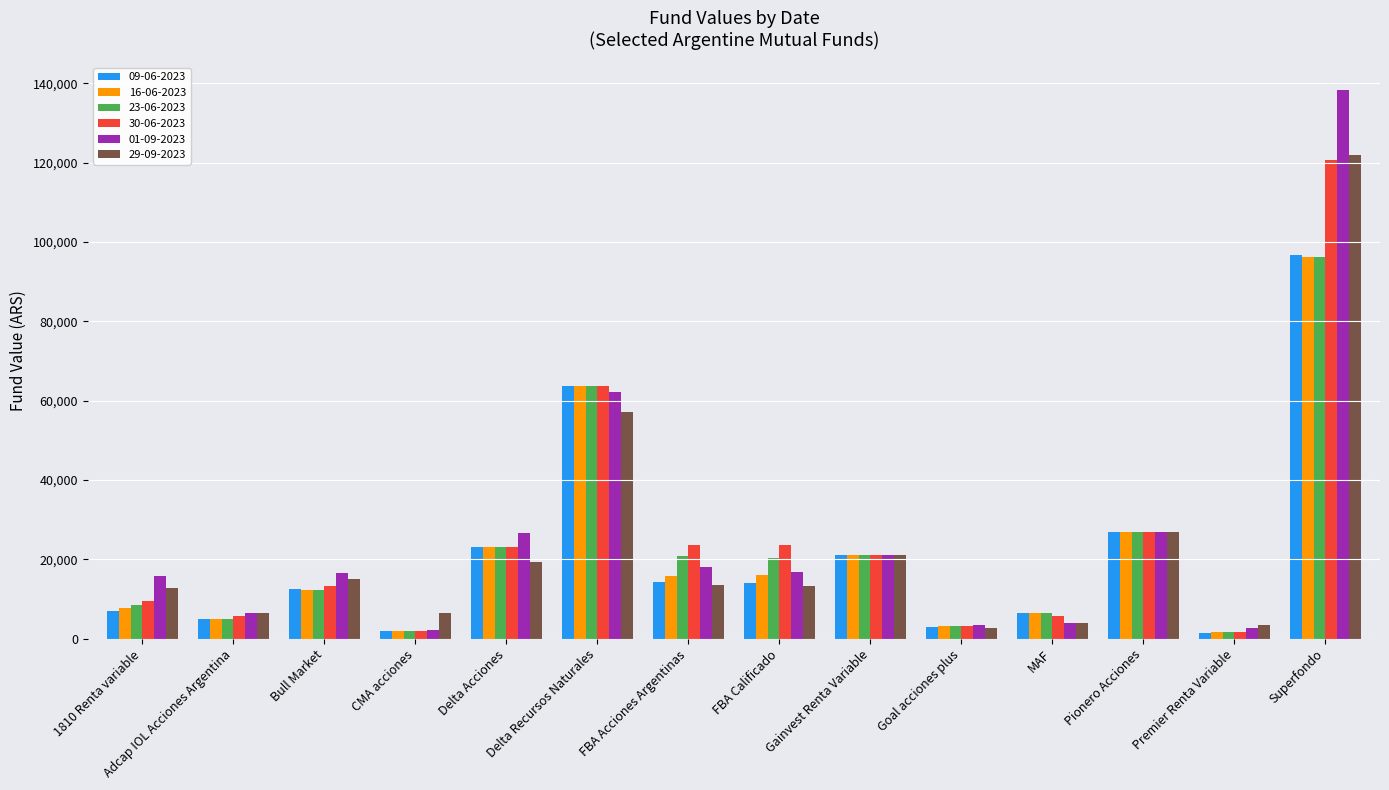

What is the total value across all series at Pionero Acciones?

161729.5